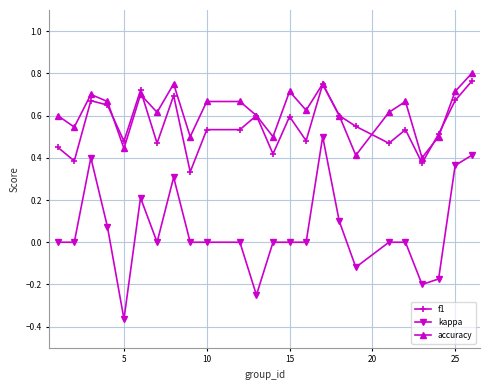

True or false: f1 and kappa cross at least once.

False